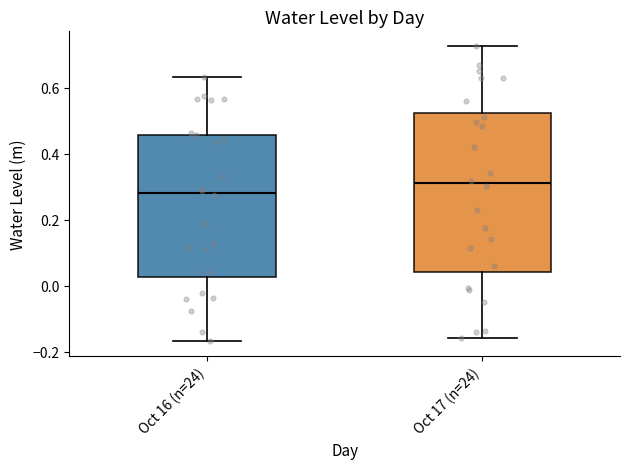

Which box is the tallest, from its lower edge to its upper edge?

Oct 17 (n=24)